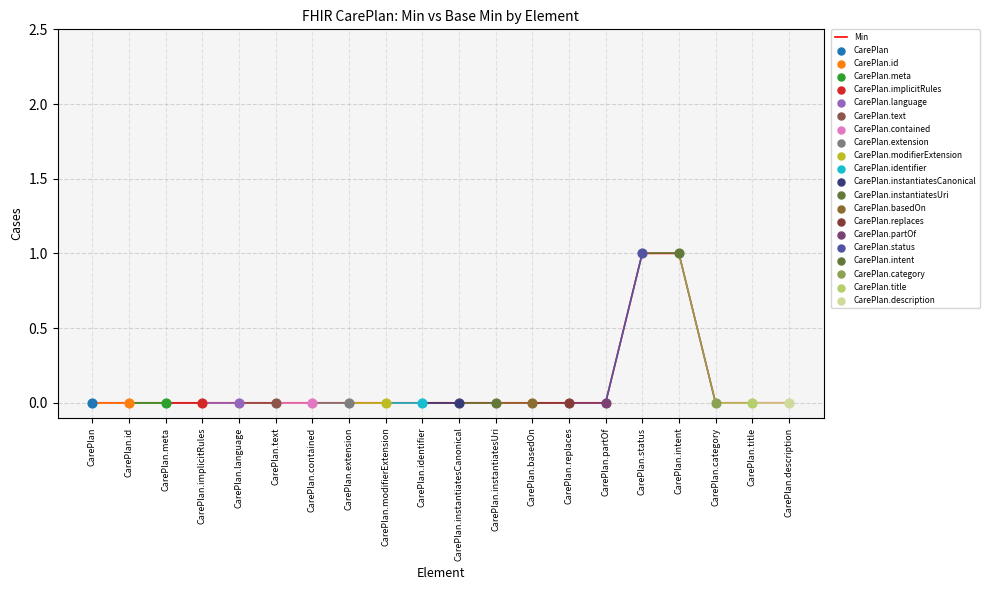

What is the change in value from CarePlan to CarePlan.intent?

+1